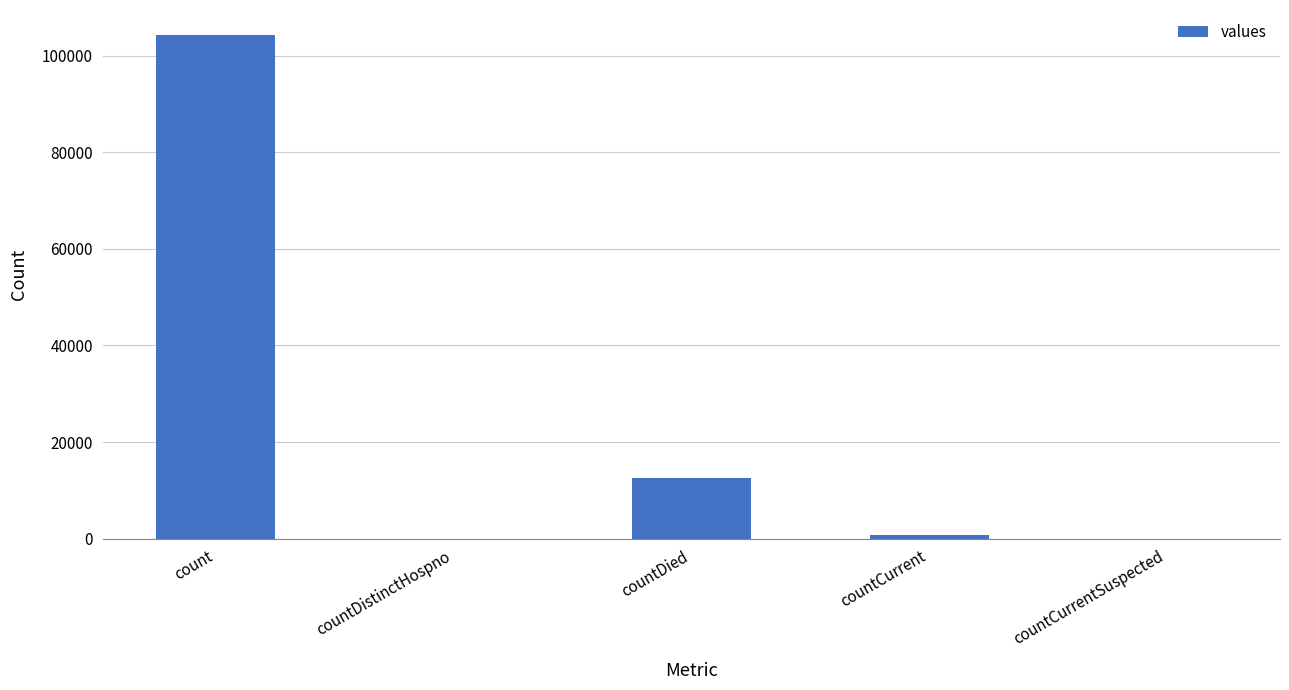

What is the greatest value displayed?

104260